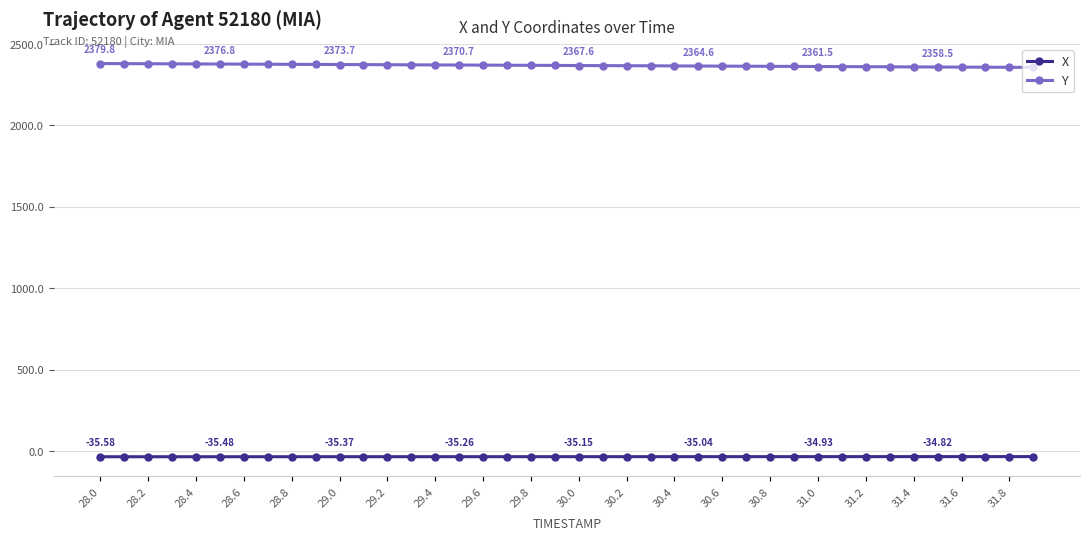

Which series has the largest total across all categories?

Y